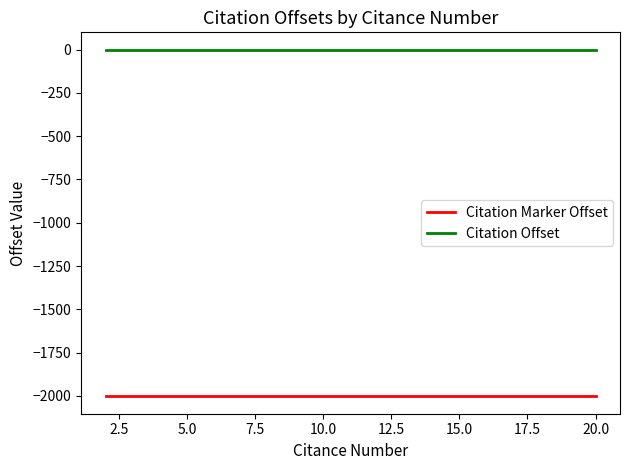

Which series has the largest total across all categories?

Citation Offset